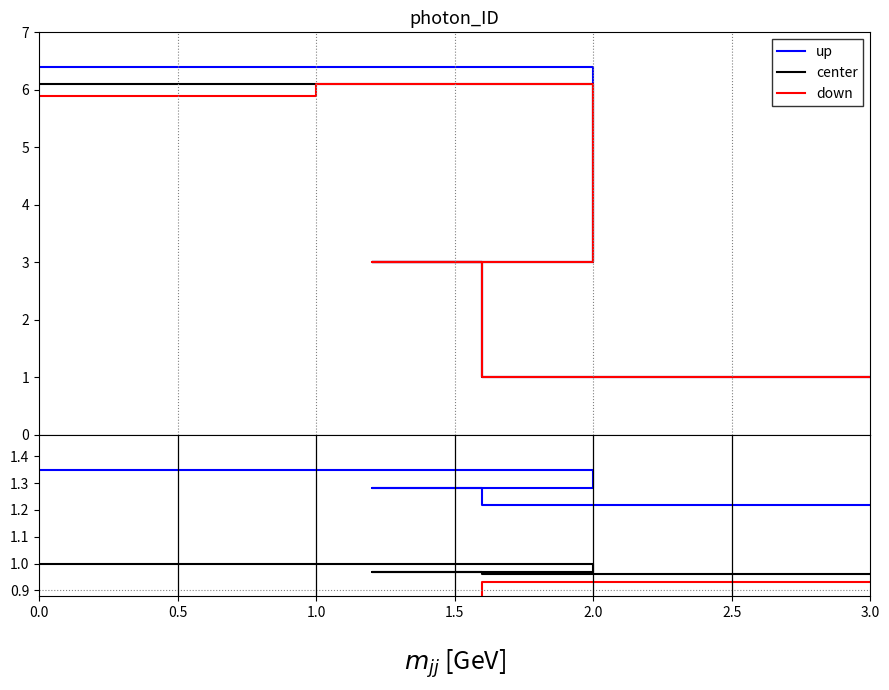

True or false: down has more than 1 points higher than both neighbors.

False